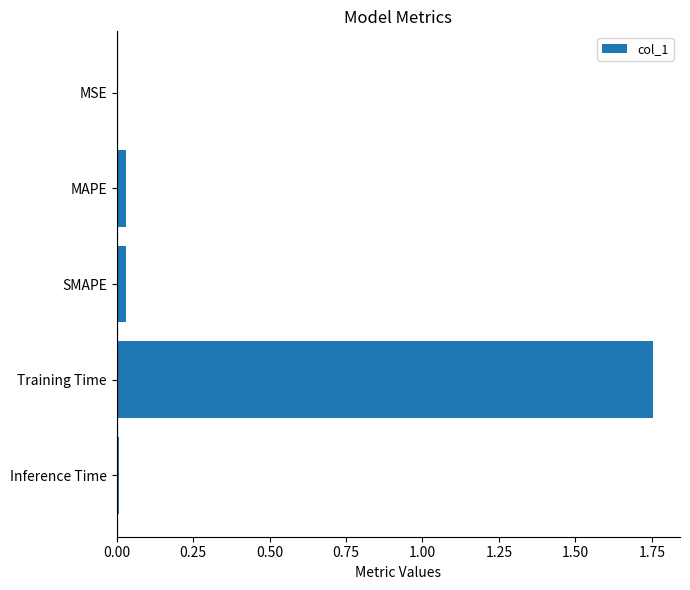

True or false: the data shows 1.1 at Training Time.

False